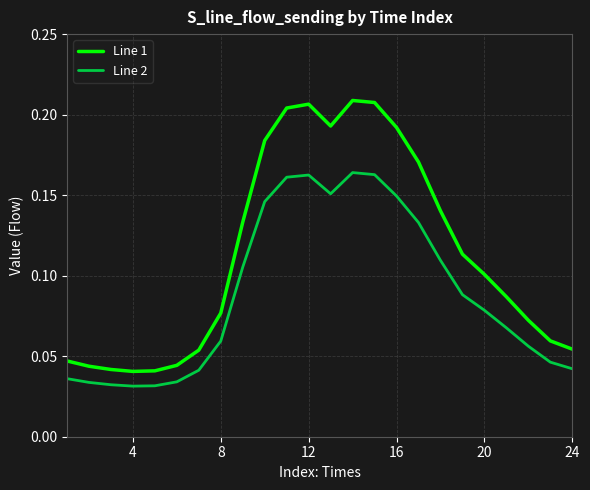

Which series has the largest total across all categories?

Line 1